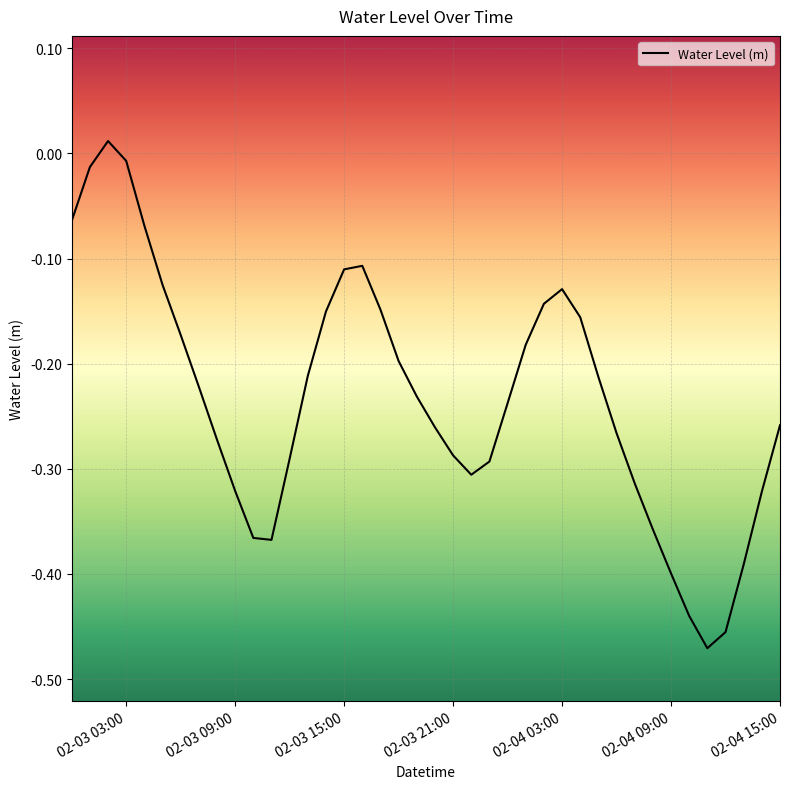

What is the difference between the maximum and minimum values?

0.5